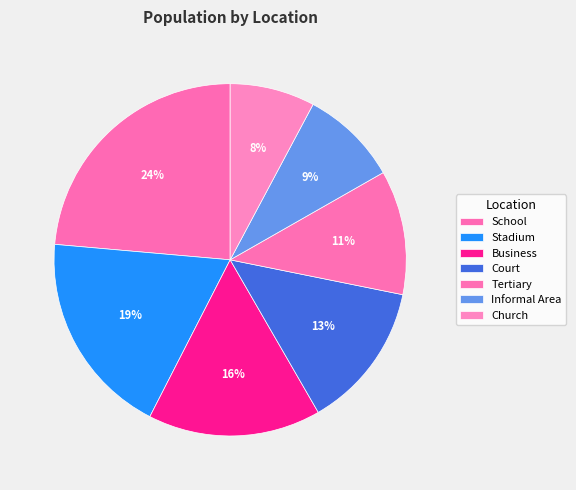

To the nearest percent, what percentage of the pie is Business?

16%